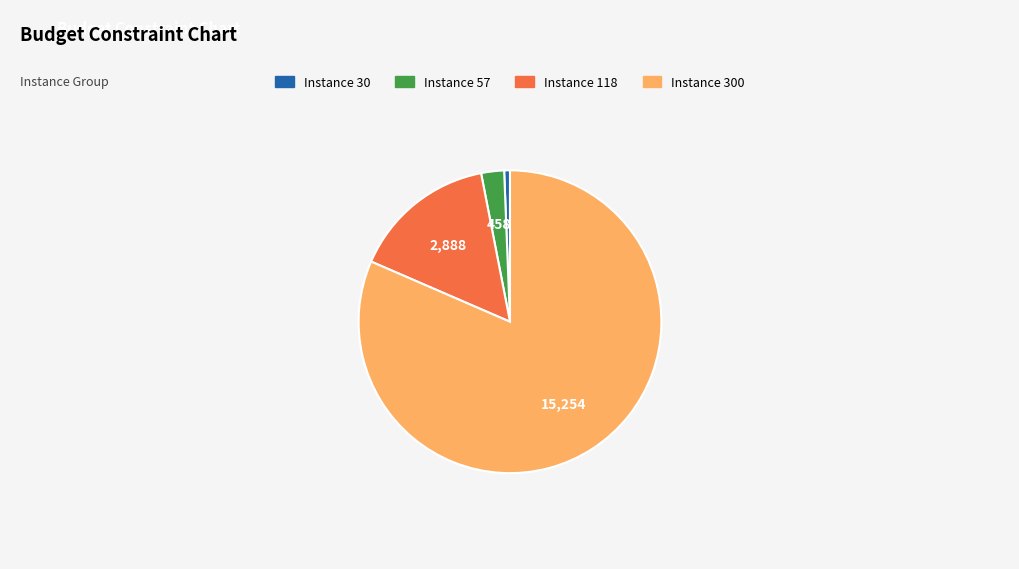

Is there any slice that represents more than half of the pie?

Yes